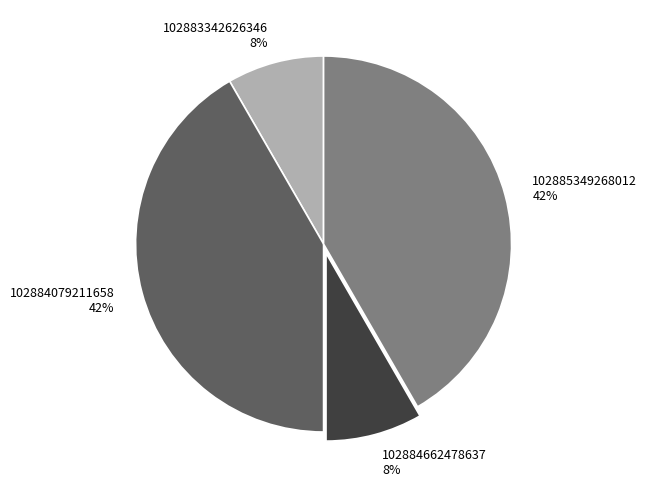

What percentage is the 102884079211658 slice, to the nearest percent?

42%